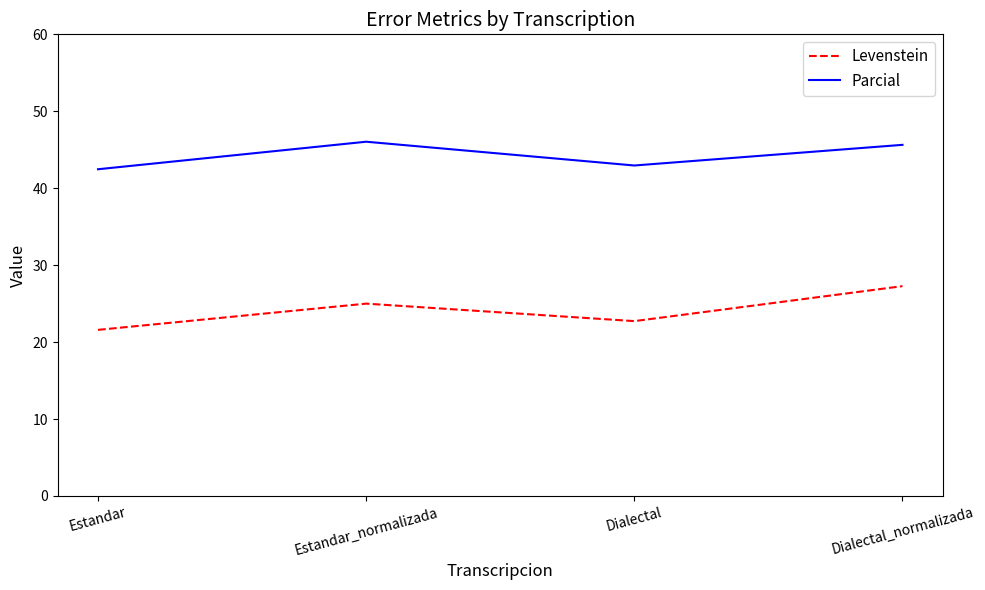

Rank the series by their average value, from highest to lowest.

Parcial, Levenstein